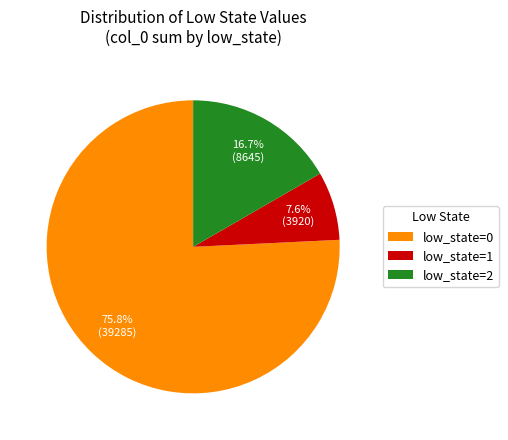

Is there any slice that represents more than half of the pie?

Yes